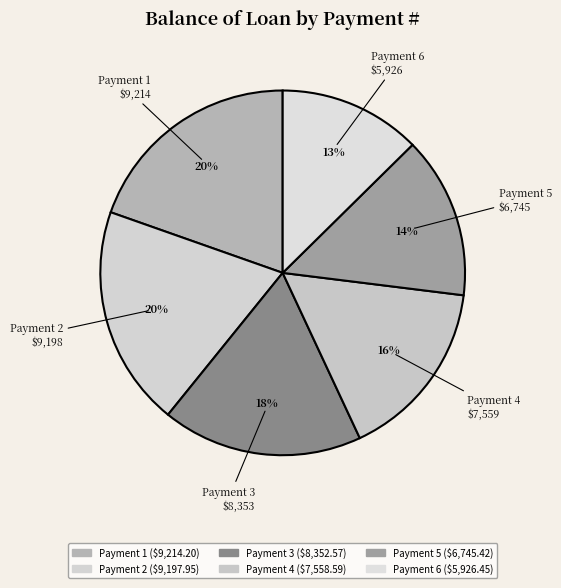

Count the number of slices in the pie.

6